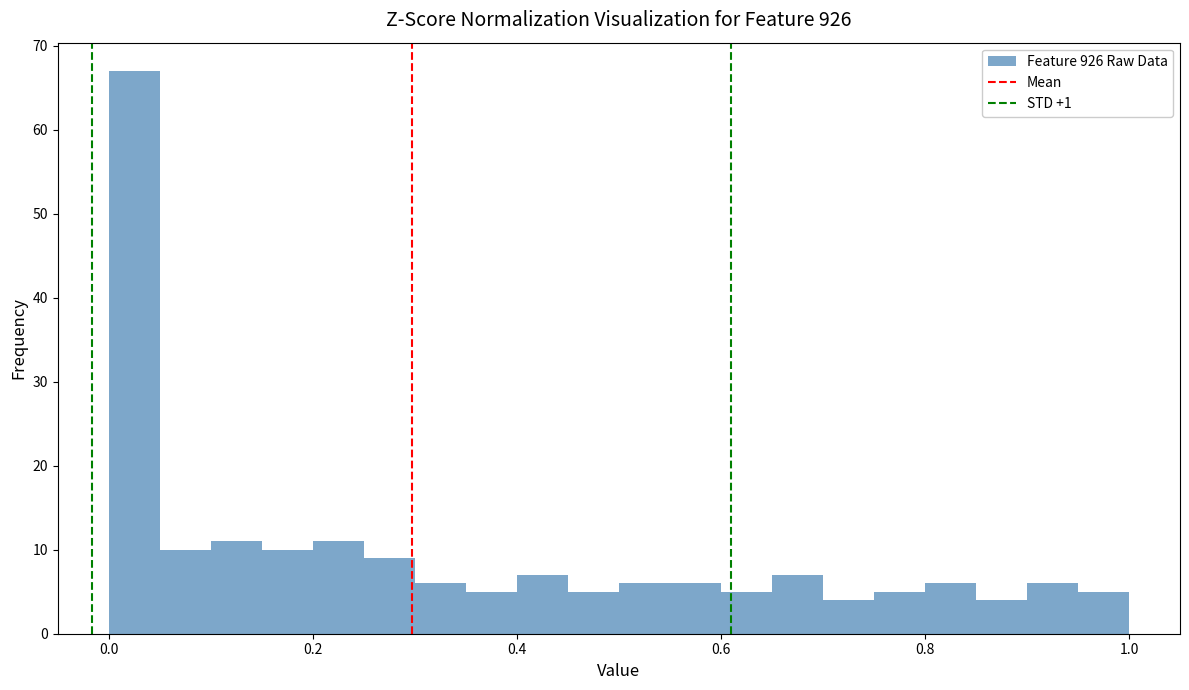

Read against the x-axis, roughly where is the centre of the tallest bar?

0.02